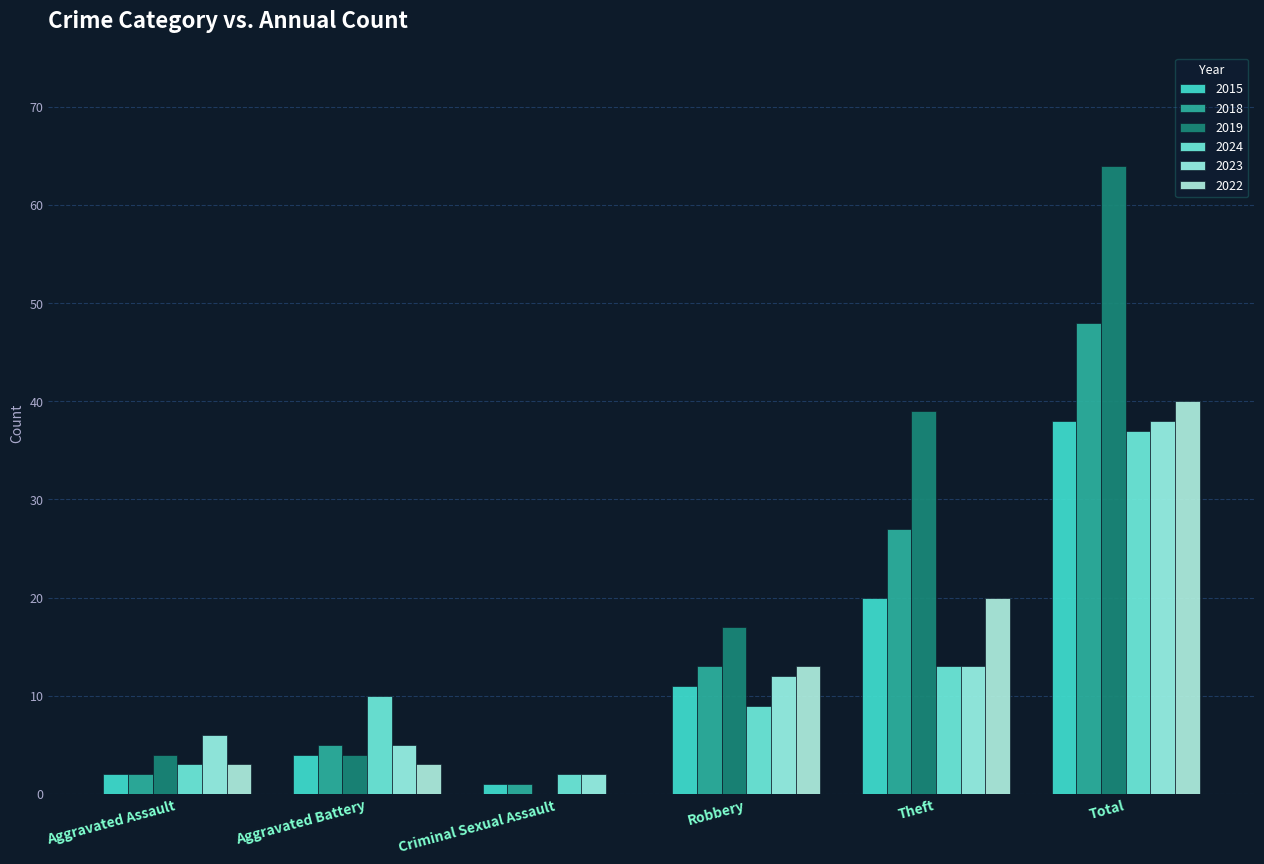

At which category is the sum across all series the highest?

Total